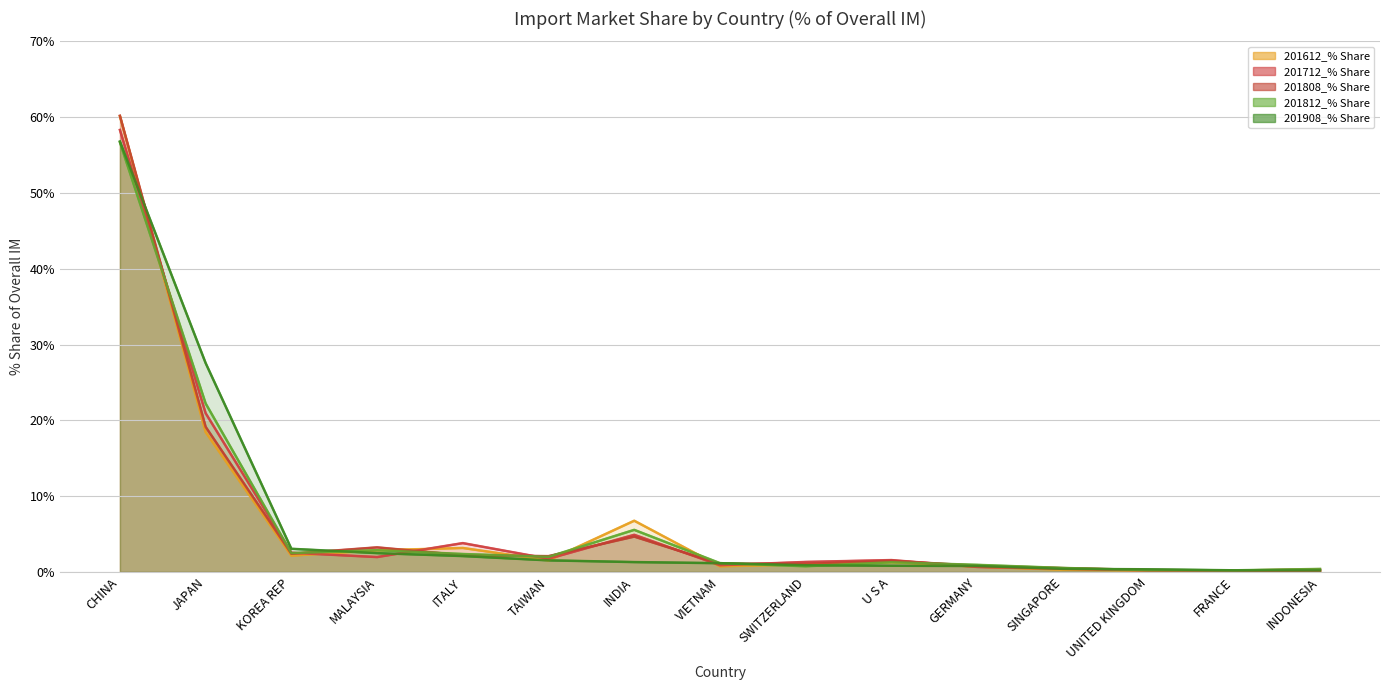

Where do 201812_% Share and 201808_% Share first cross each other?

CHINA and JAPAN